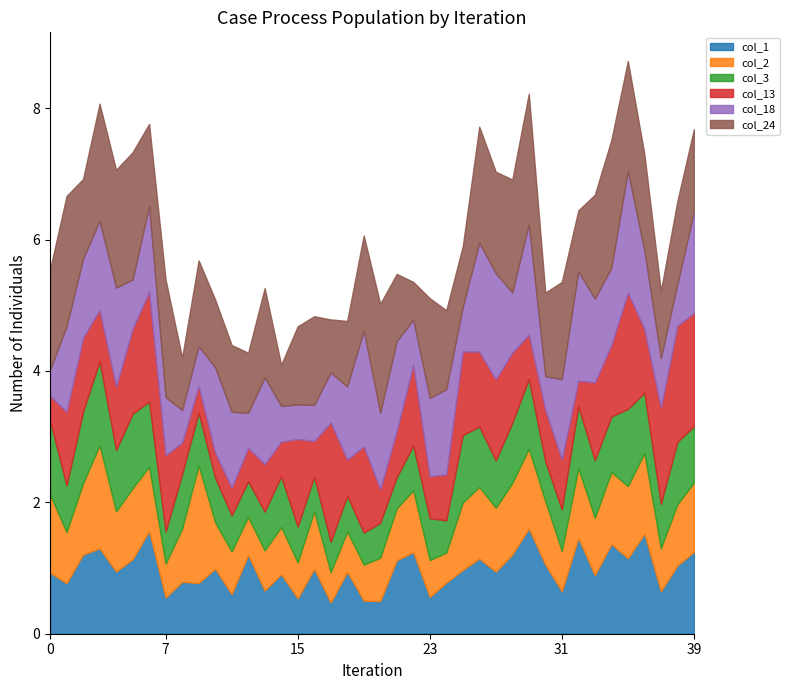

At how many categories does at least one series exceed 1?

38